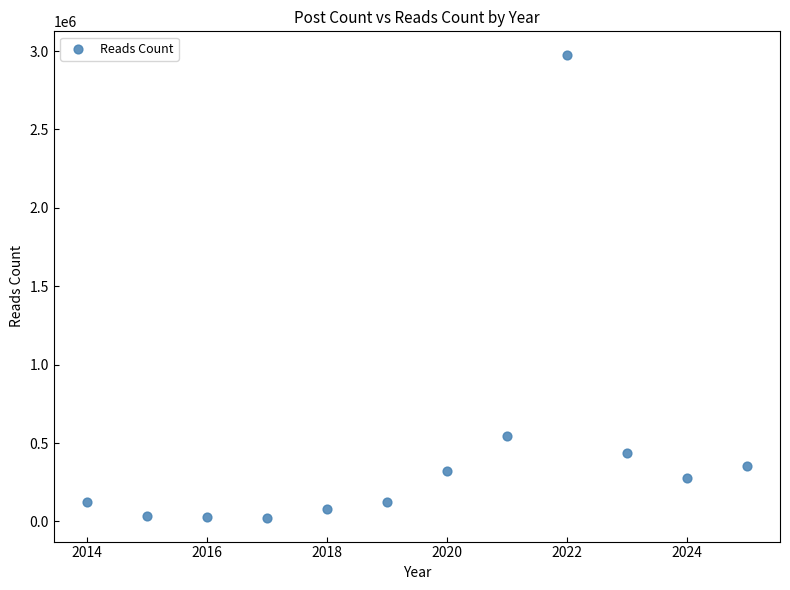

What is the range of Y values (max minus min)?

2958364